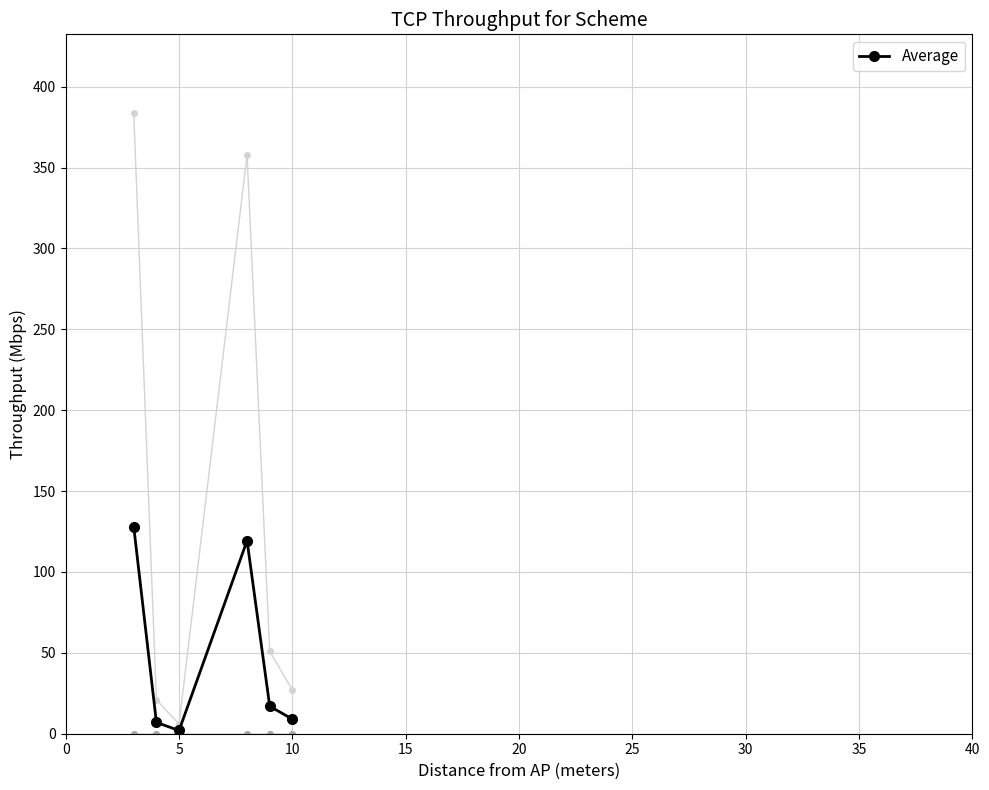

Does the chart have visible grid lines?

Yes